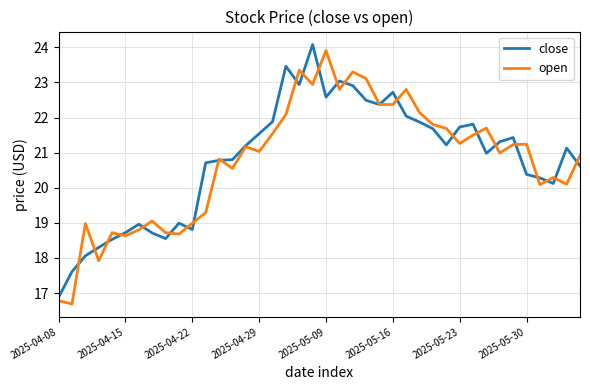

What is the smallest value displayed?

16.7